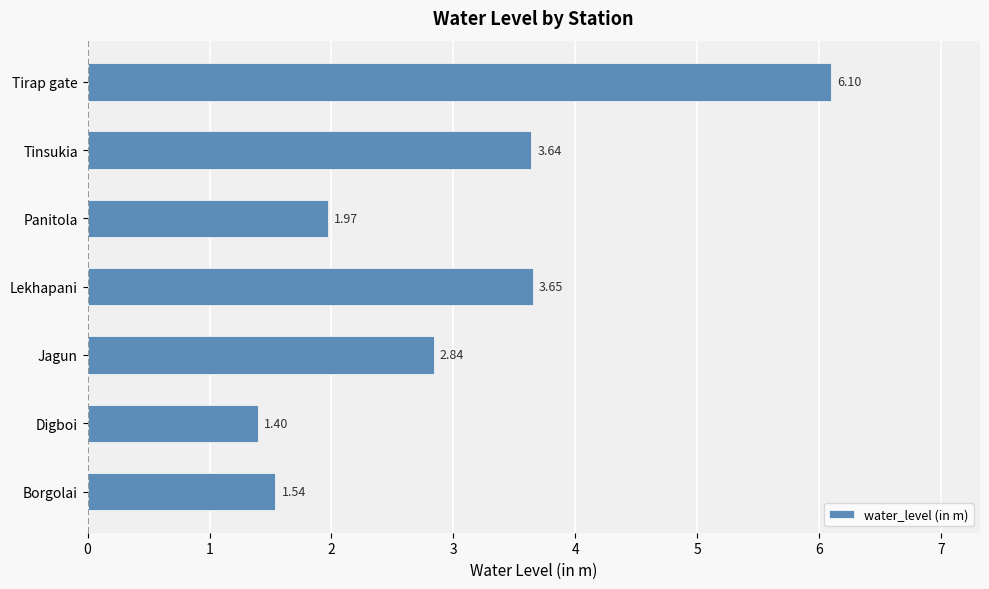

Approximately how many times larger is the value at Borgolai compared to Jagun?

0.5